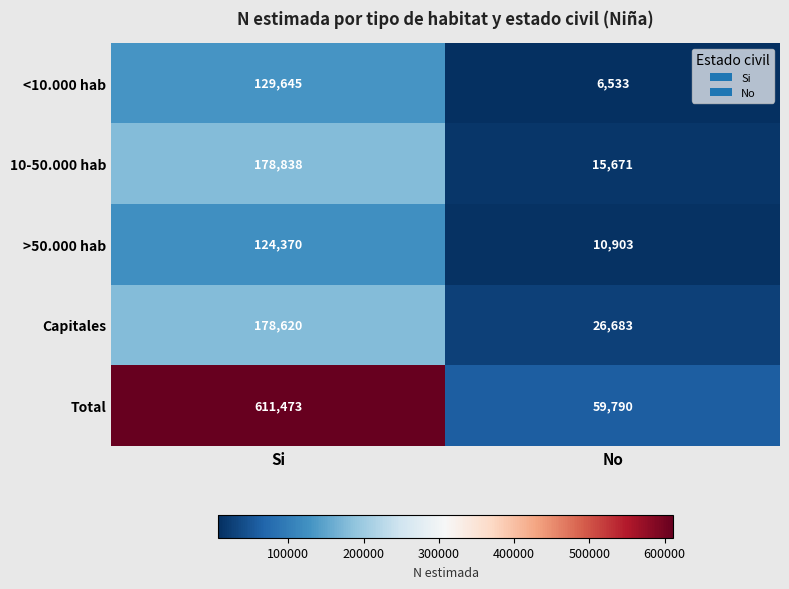

What is the sum of the Capitales values at No and Si?

205303